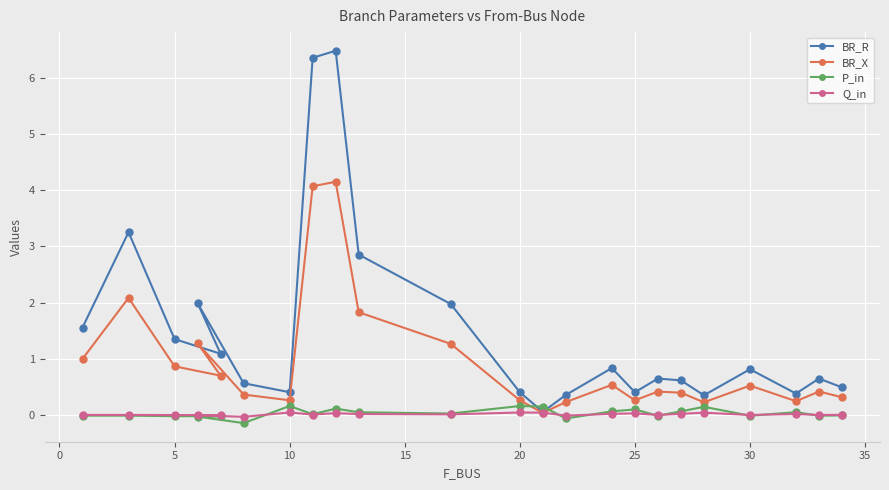

How many lines are shown in the chart?

4